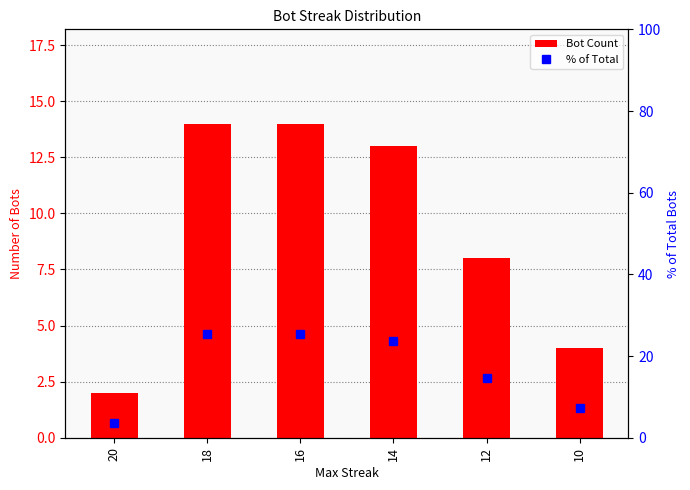

The value of % of Total at 12 is 14.5. True or false?

True